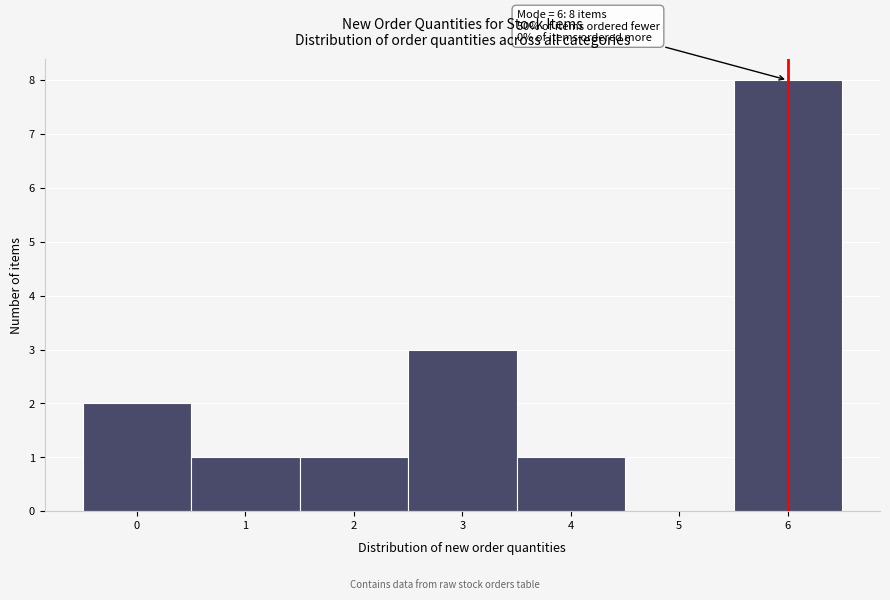

Which range on the x-axis has the tallest bar?

5.5 to 6.5